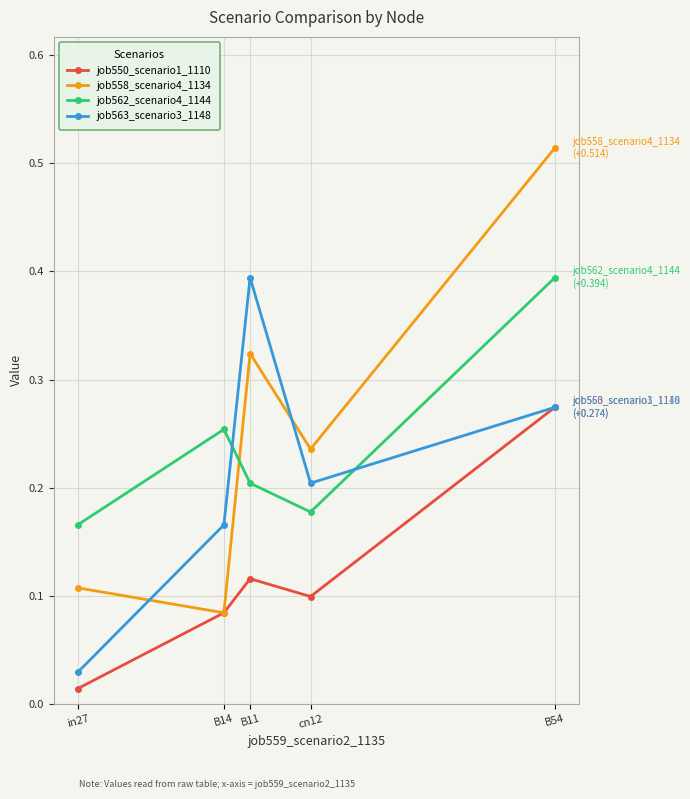

What is the label of the 3rd point from the left?

B11